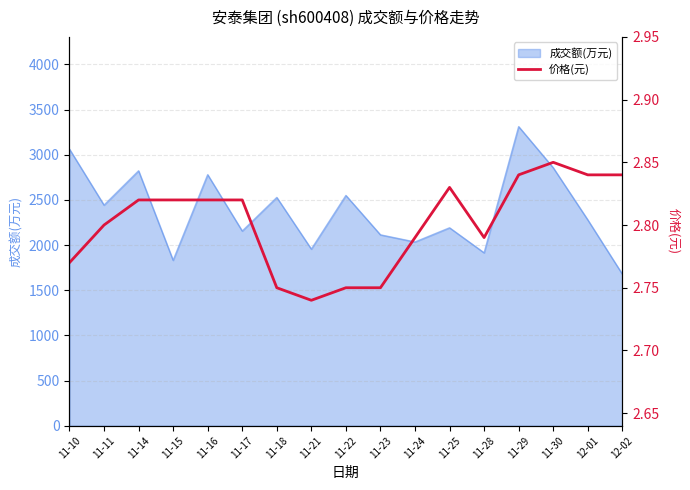

What is the value of the 6th point from the left?

2.8